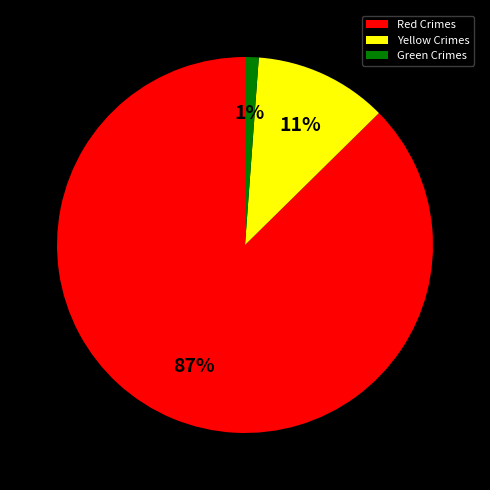

Between Green Crimes and Yellow Crimes, which is larger?

Yellow Crimes